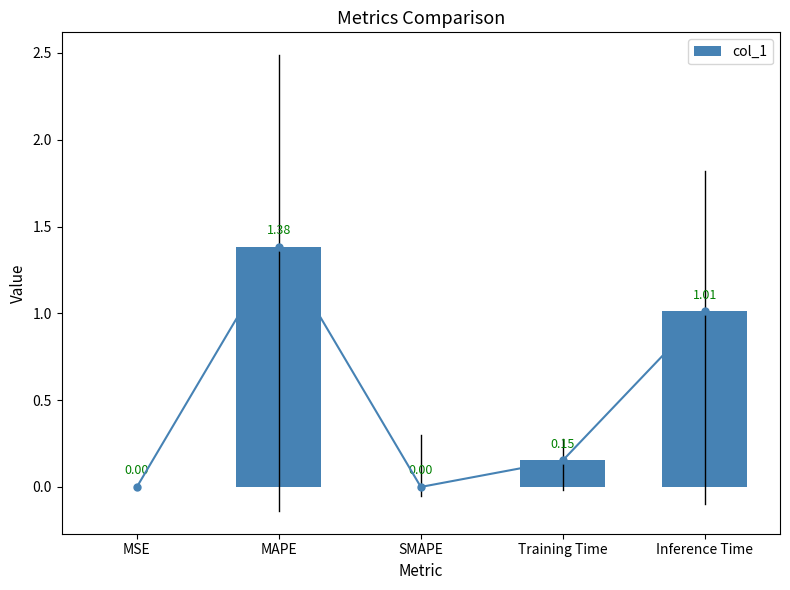

Reading left to right, extract all data points from this chart.

0.0	1.4	0.0	0.2	1.0